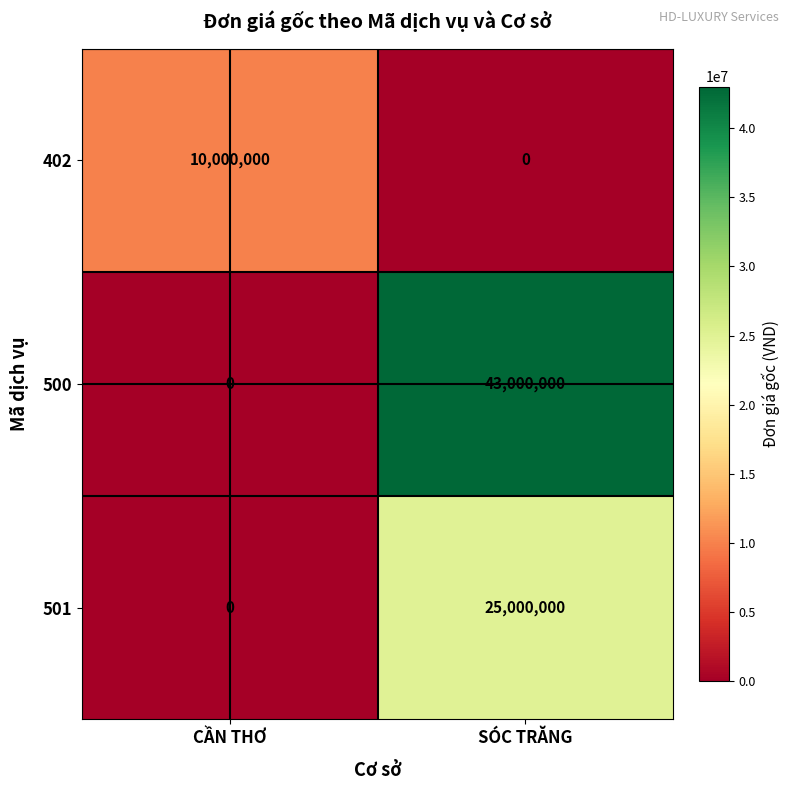

The value of 500 at CẦN THƠ is 0. True or false?

True